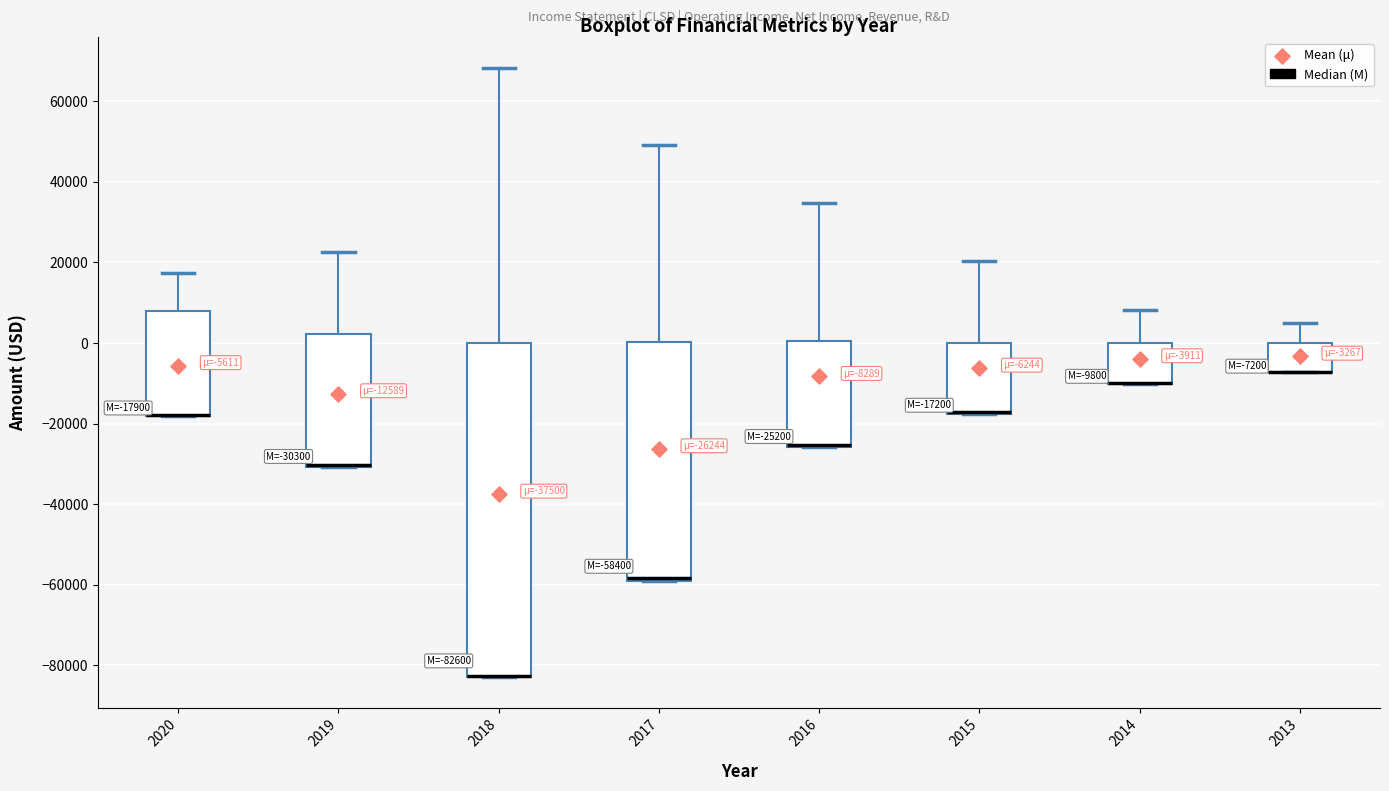

Comparing the boxes themselves (not the whiskers), which one is the tallest?

2018